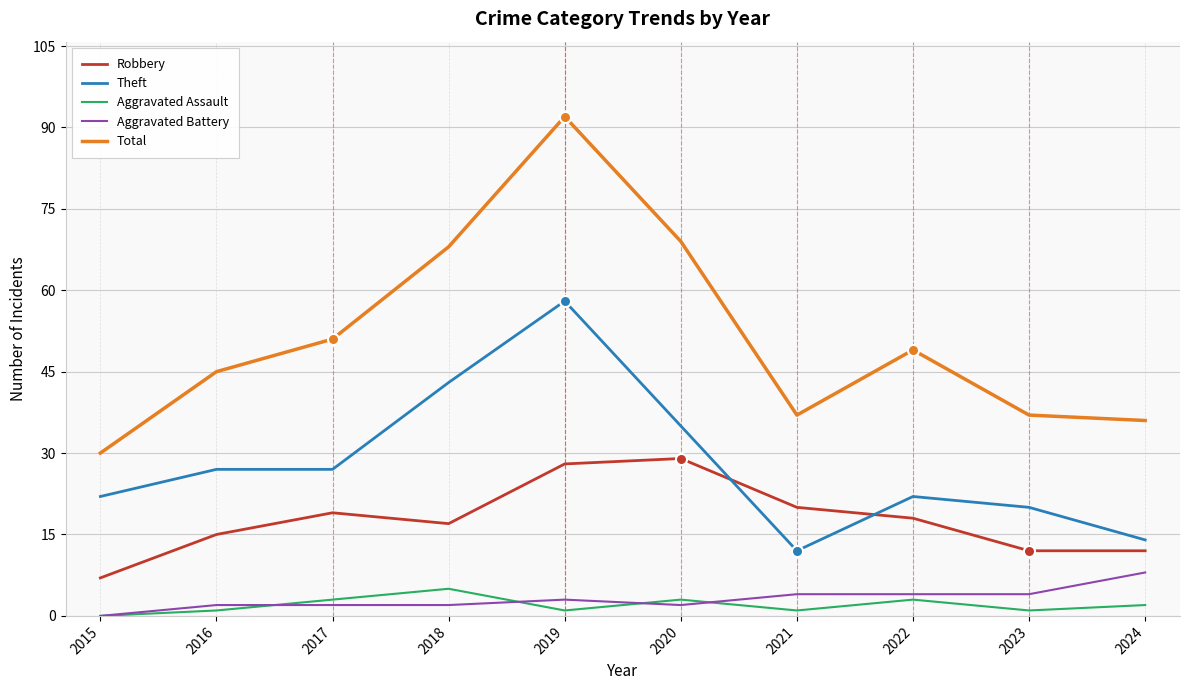

True or false: Robbery has a value of 19 at 2020.

False